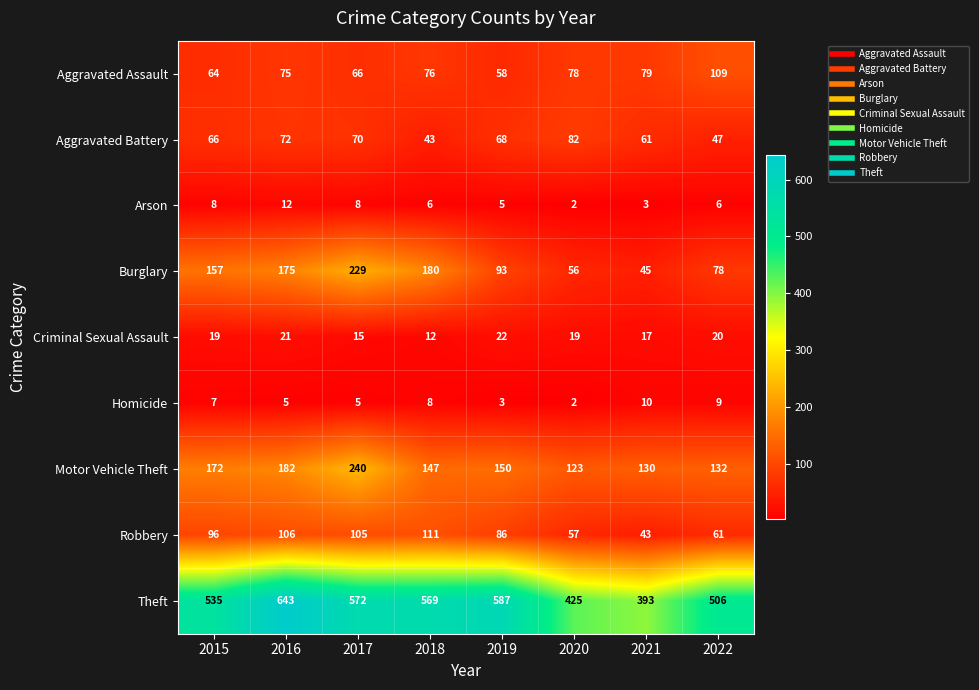

Count the Homicide values in the range 5 to 9.

5